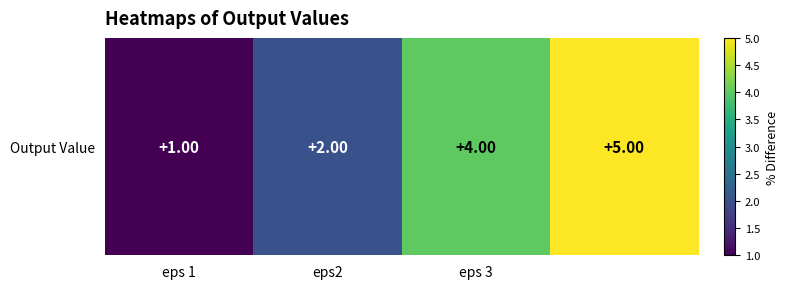

At which label is the value closest to 3?

eps2